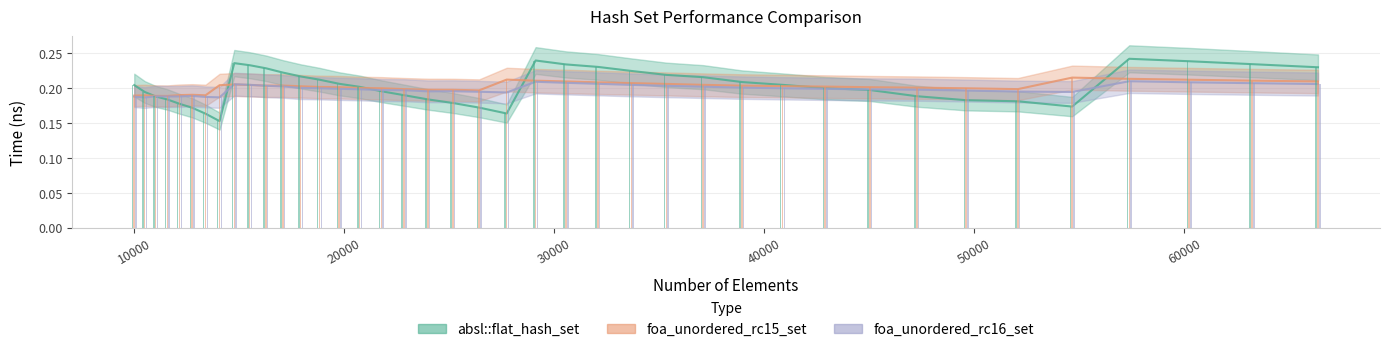

Which label corresponds to the smallest value in the chart?

14063